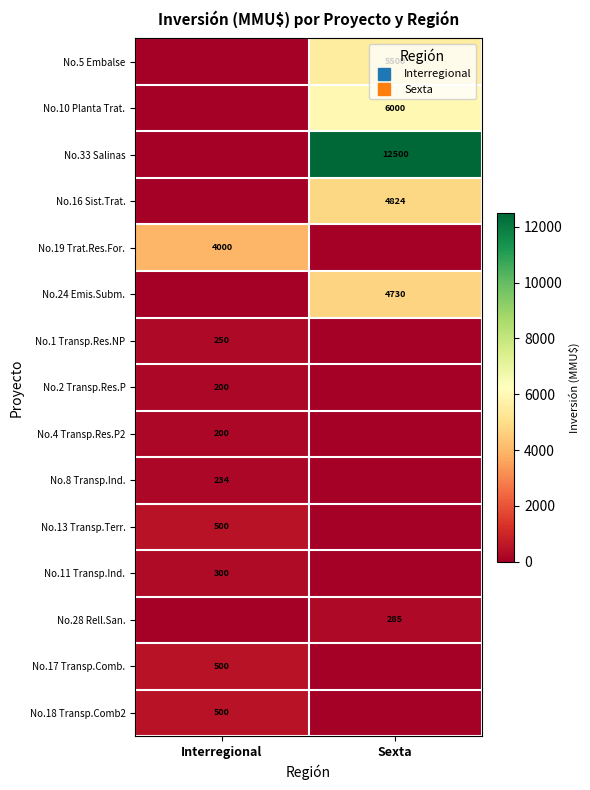

How many values in No.1 Transp.Res.NP are above zero?

1